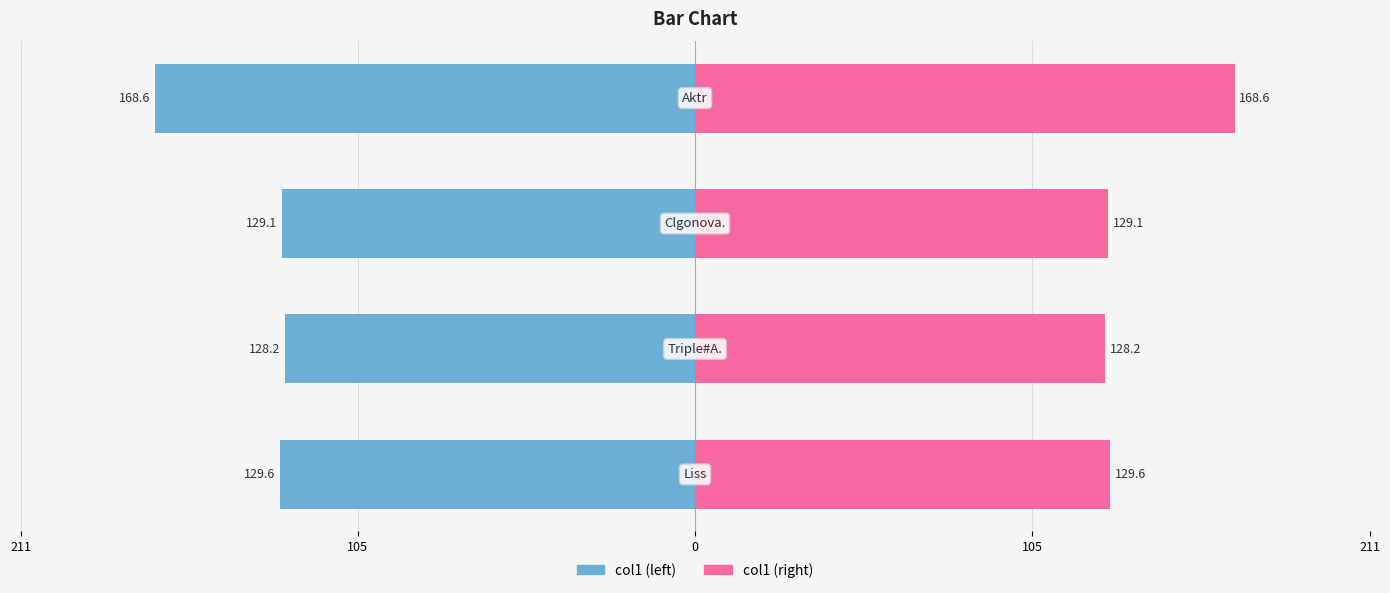

Reading left to right, what are all the values shown in this chart?

col1 (left): 211=-129.6	105=-128.2	0=-129.1	105=-168.6
col1 (right): 211=129.6	105=128.2	0=129.1	105=168.6